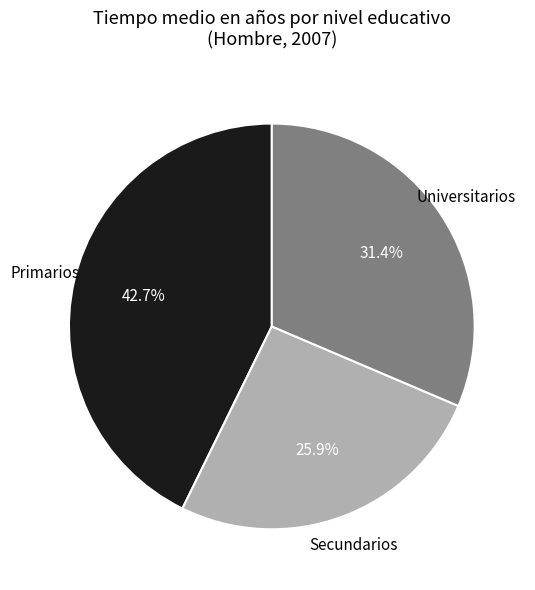

Which has a higher value, Secundarios or Universitarios?

Universitarios